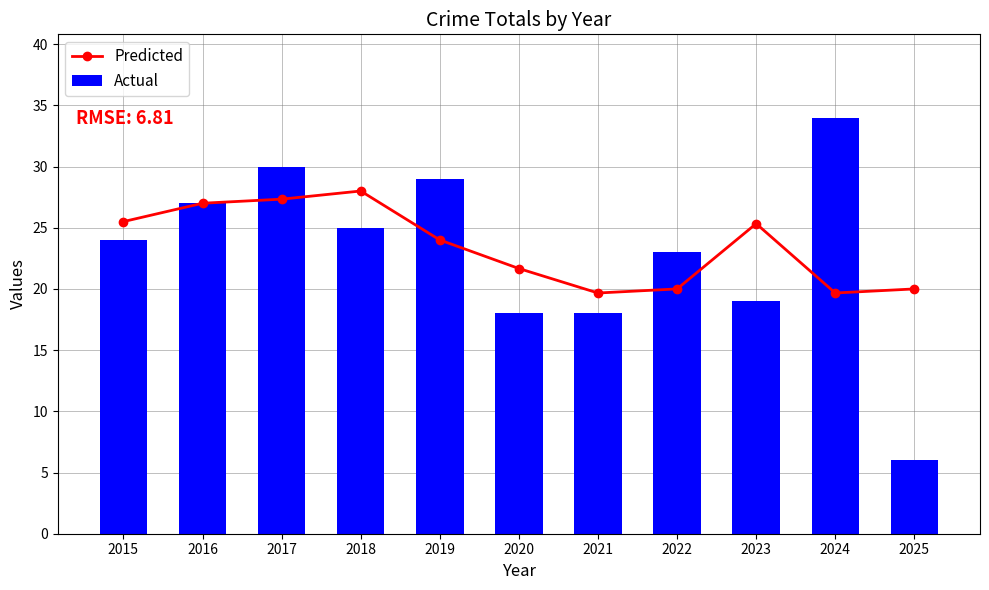

Where does the Actual series first go above 24?

2016